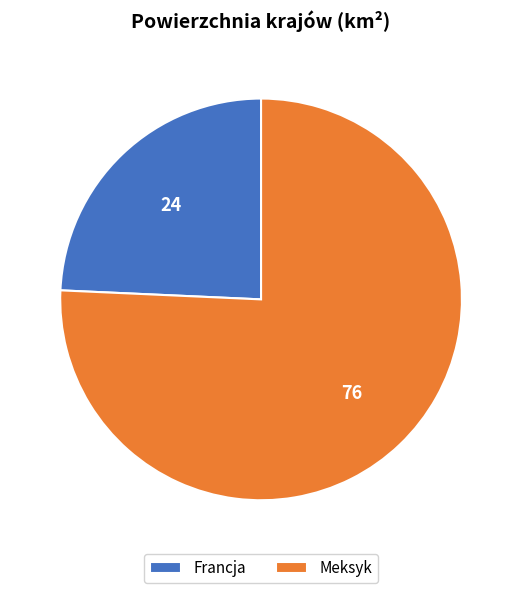

Combined, do Meksyk and Francja account for over 50%?

Yes